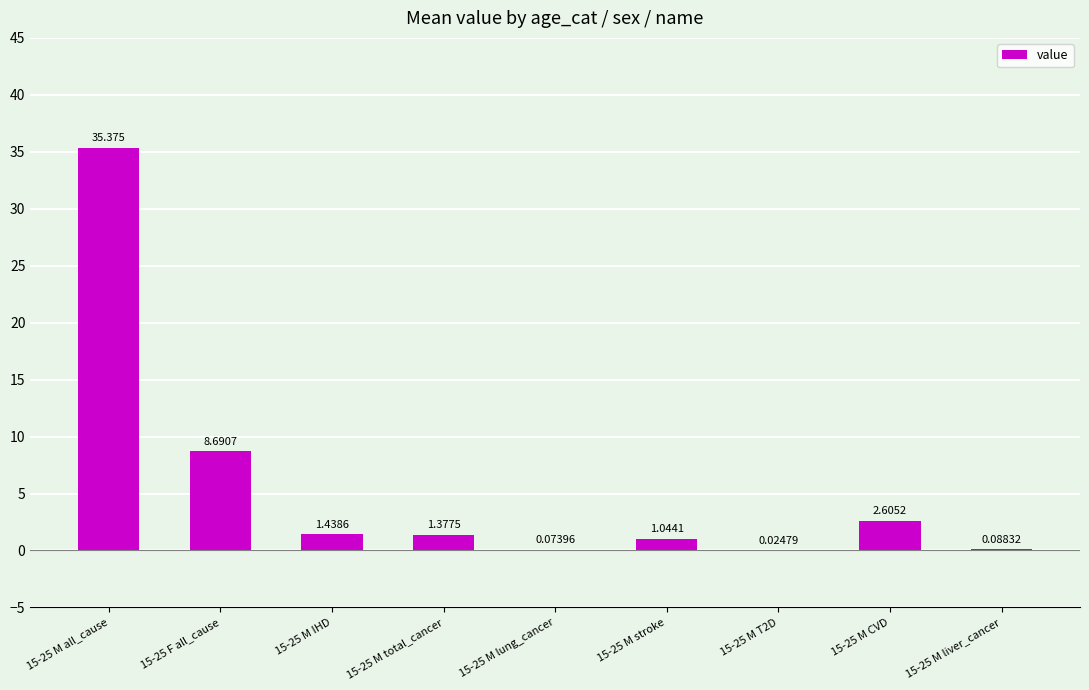

What value does the data have at 15-25 M stroke?

1.0